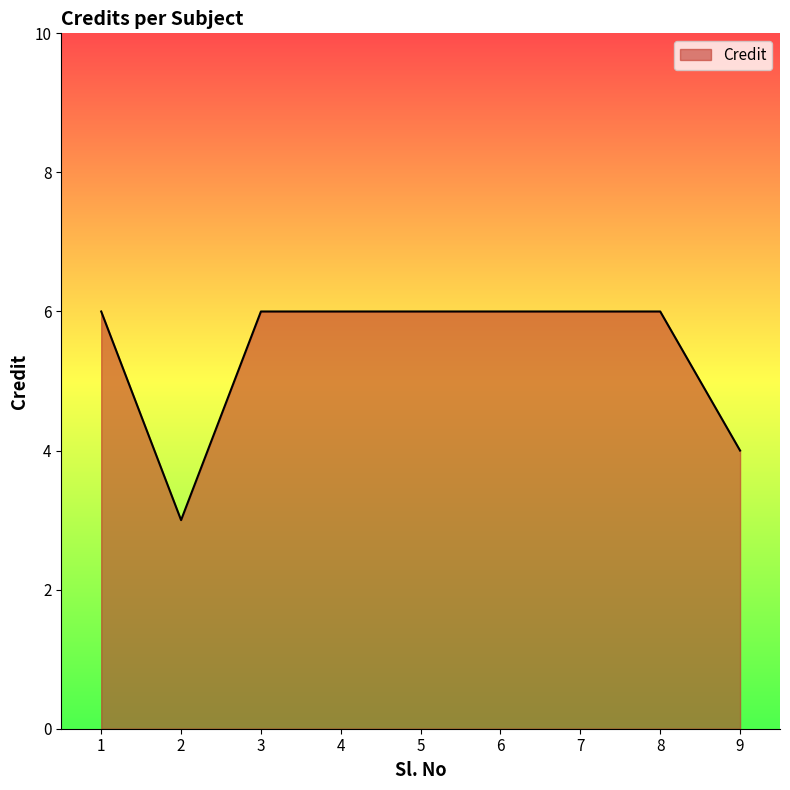

What value does the data have at 4?

6